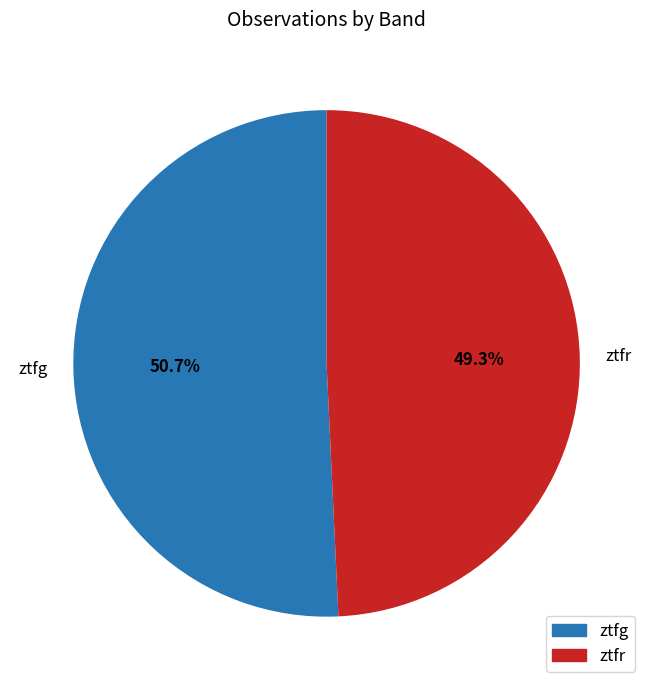

To the nearest percent, what percentage of the pie is ztfg?

51%